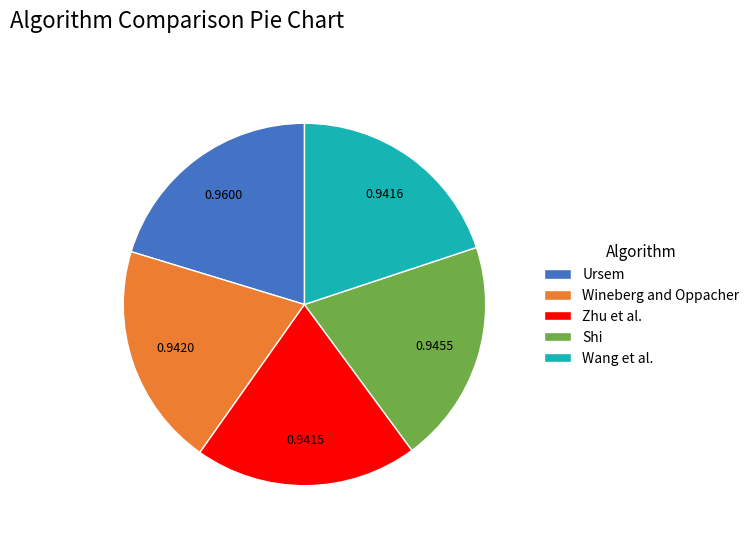

Count the number of slices in the pie.

5